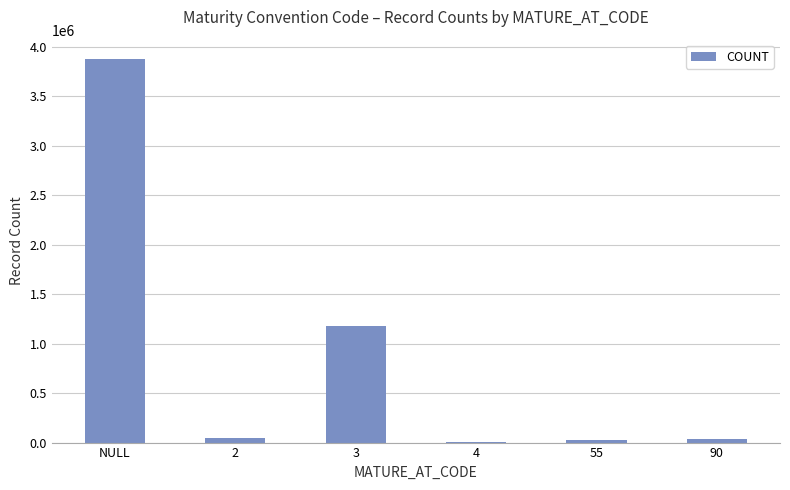

At which category does the chart reach its peak across all series?

NULL